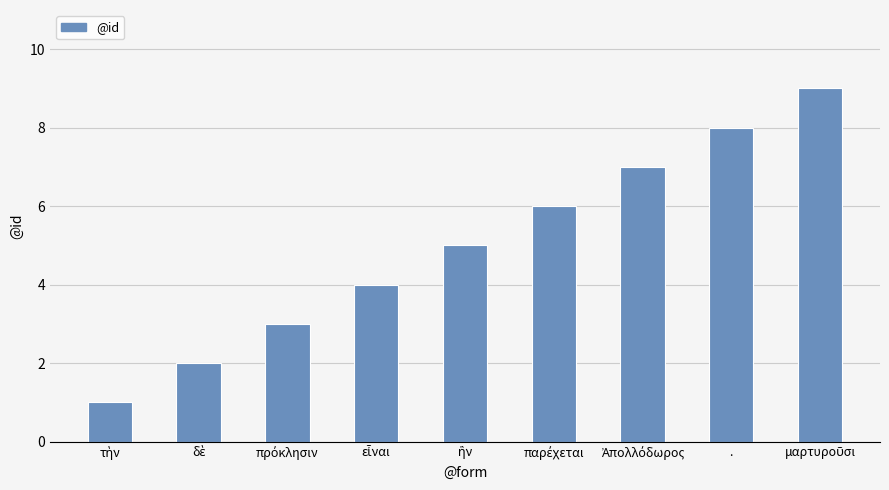

Reading right to left, extract all data points from this chart.

9	8	7	6	5	4	3	2	1